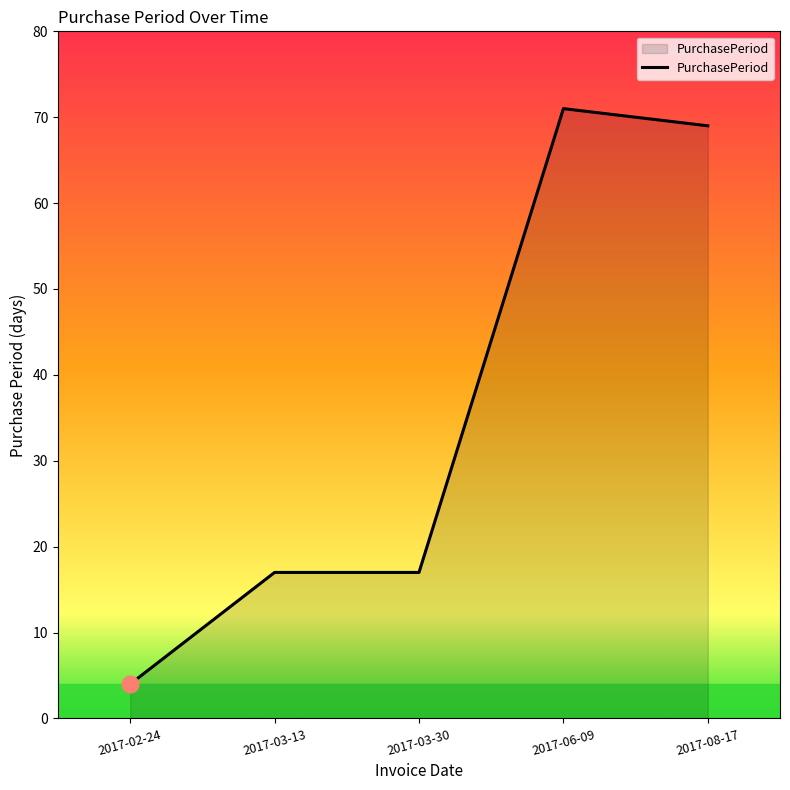

The value at 2017-03-30 is 17. True or false?

True